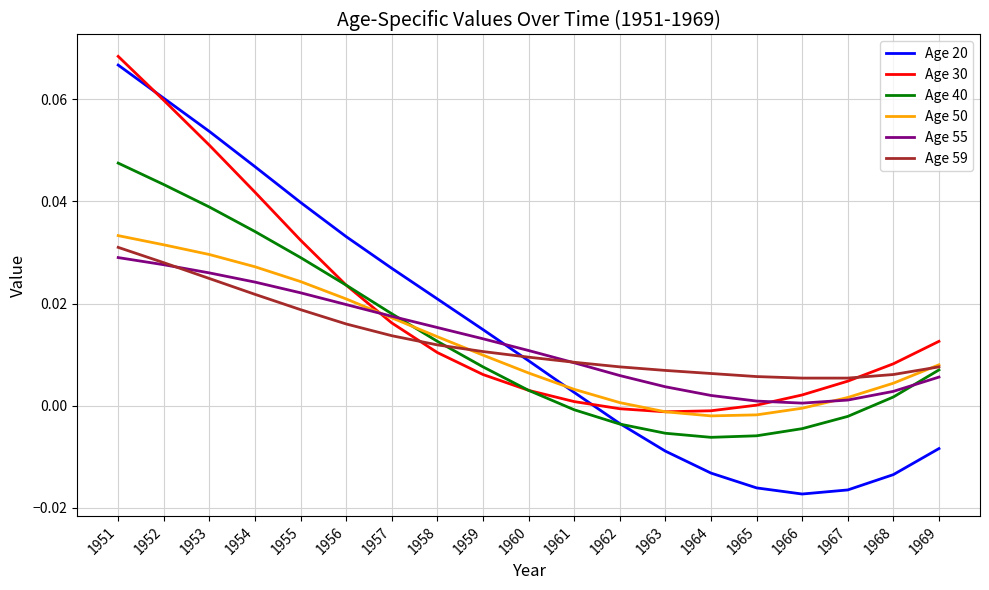

What are all the series names shown in the legend?

Age 20, Age 30, Age 40, Age 50, Age 55, Age 59